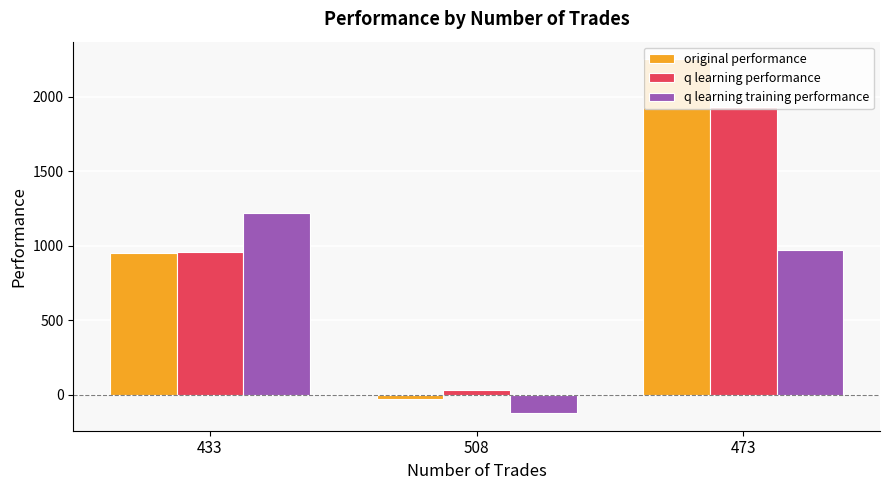

What is the label of the 1st bar from the left?

433